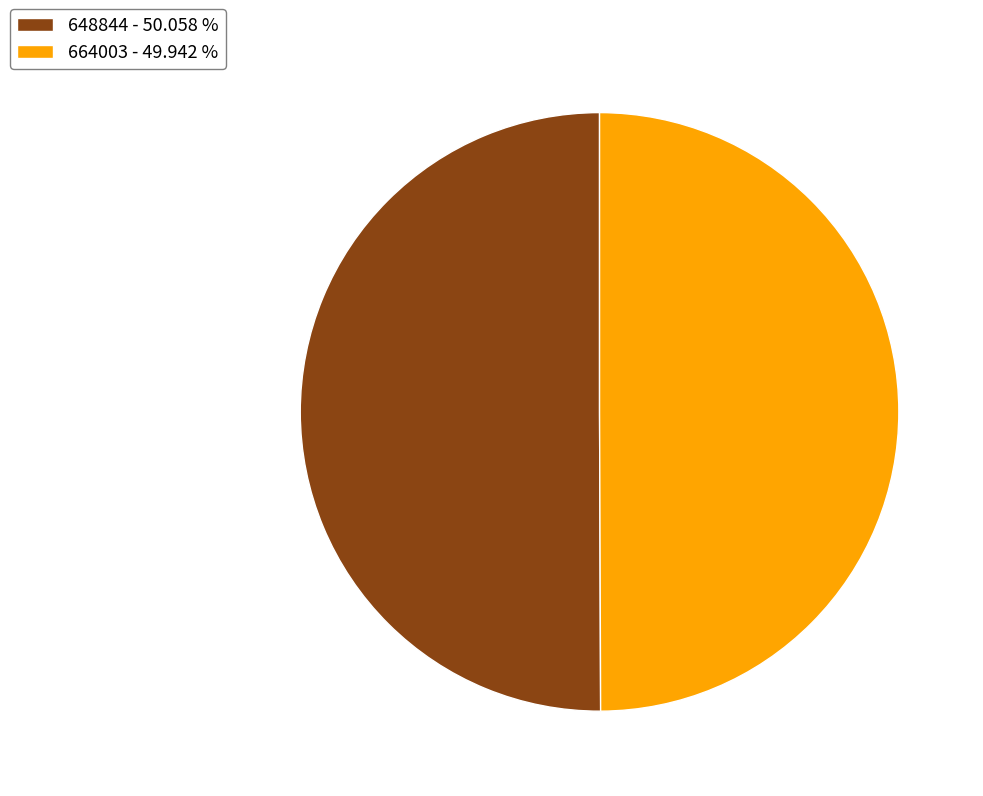

True or false: 664003 accounts for 37% of the total.

False